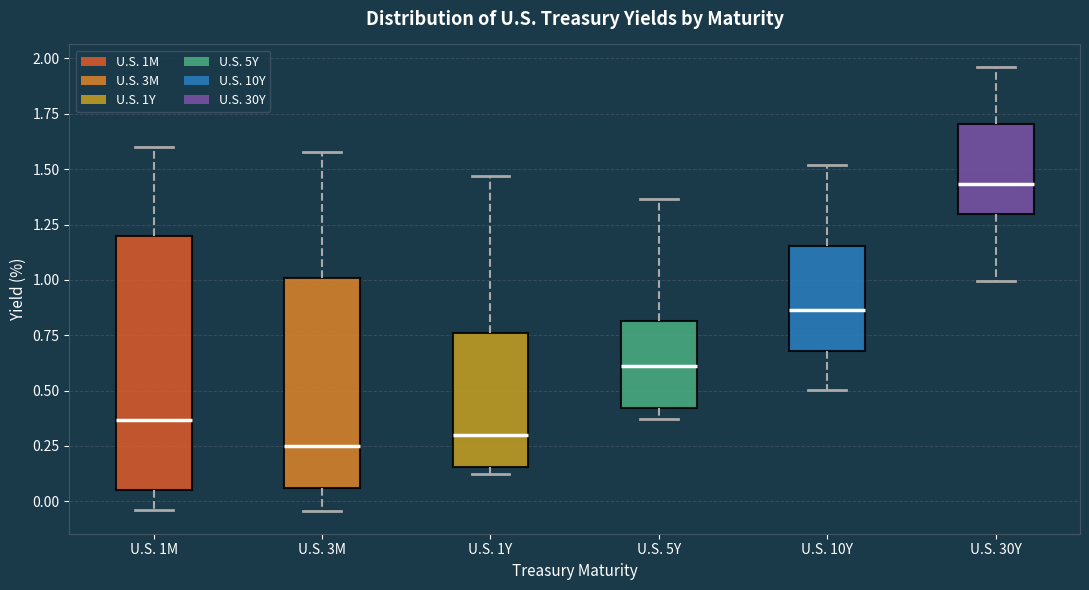

Comparing the boxes themselves (not the whiskers), which one is the tallest?

U.S. 1M